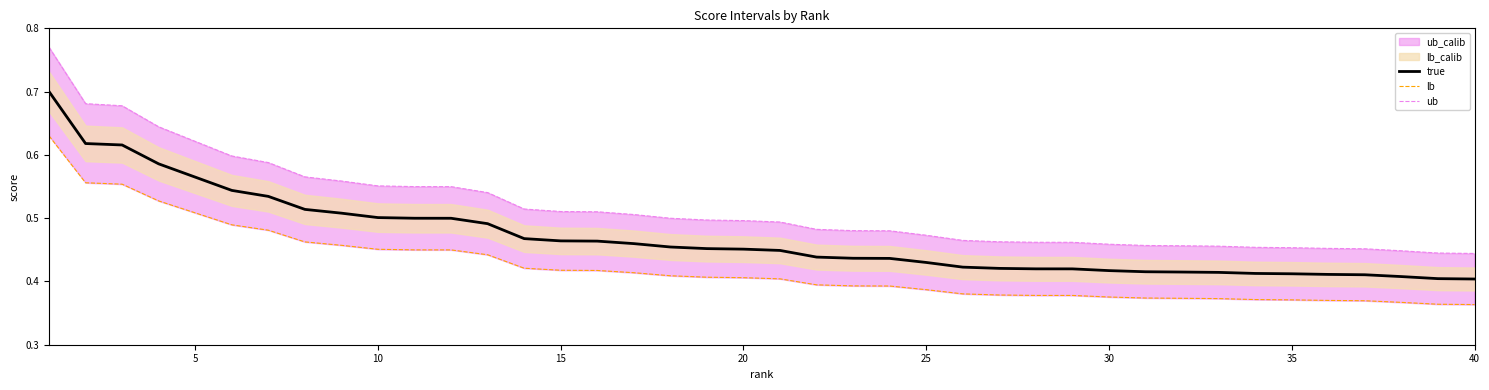

True or false: true has a value of 0.8 at 15.

False